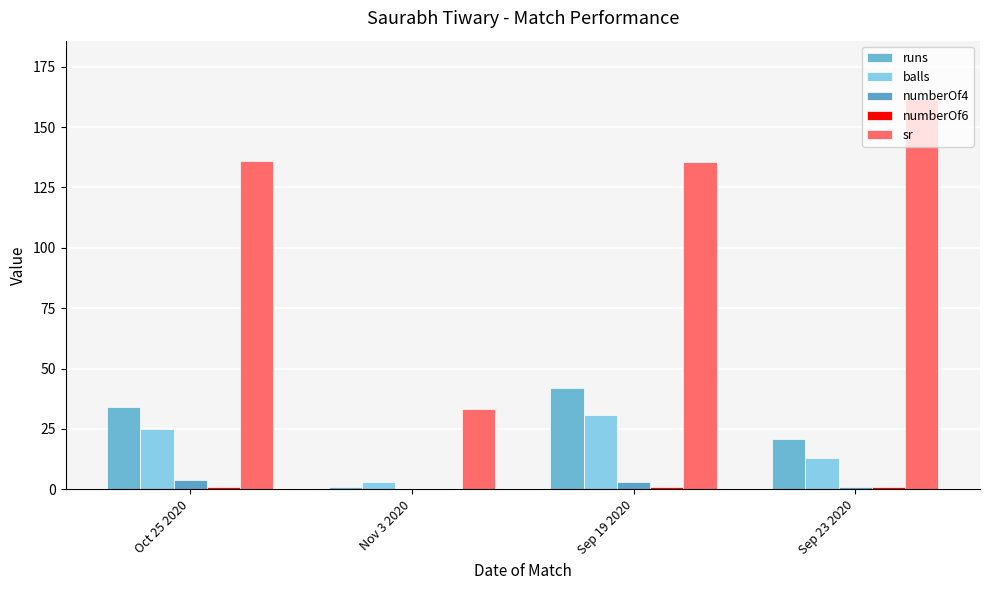

At which label does runs reach its minimum?

Nov 3 2020